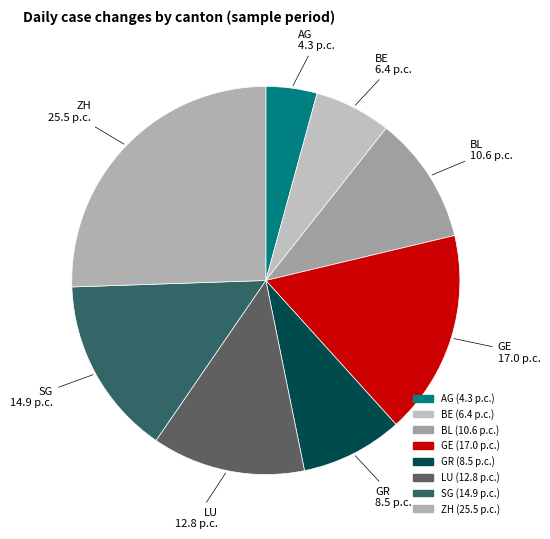

Approximately how many times larger is the value at SG compared to GE?

0.9